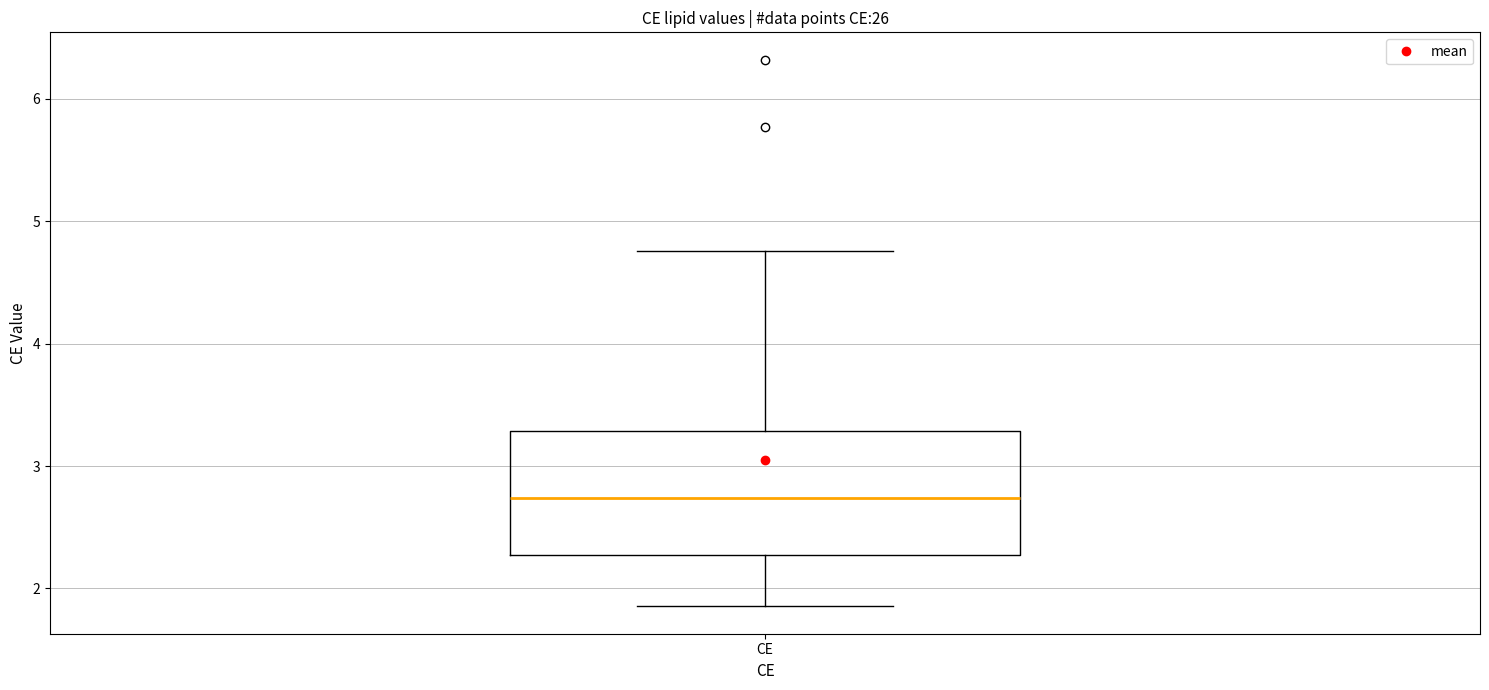

Read this box plot against the y-axis: the position of the median line, the range covered by the box, and the ends of both whiskers. The values are not printed on the chart, so give them approximately, as read against the axis.

median 2.7, box 2.3 to 3.3, whiskers 1.9 to 4.8